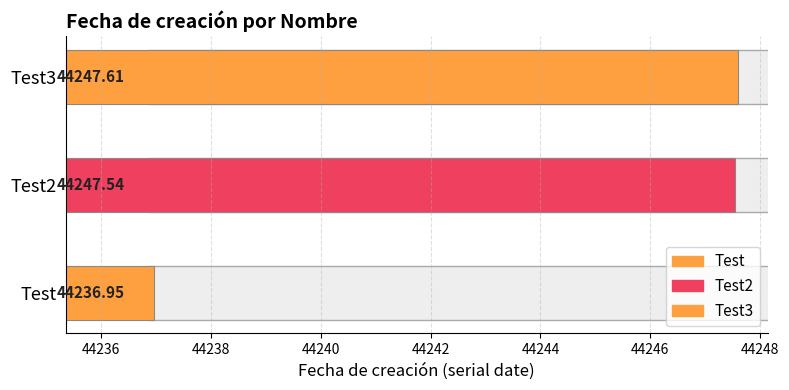

Are the bars horizontal?

Yes